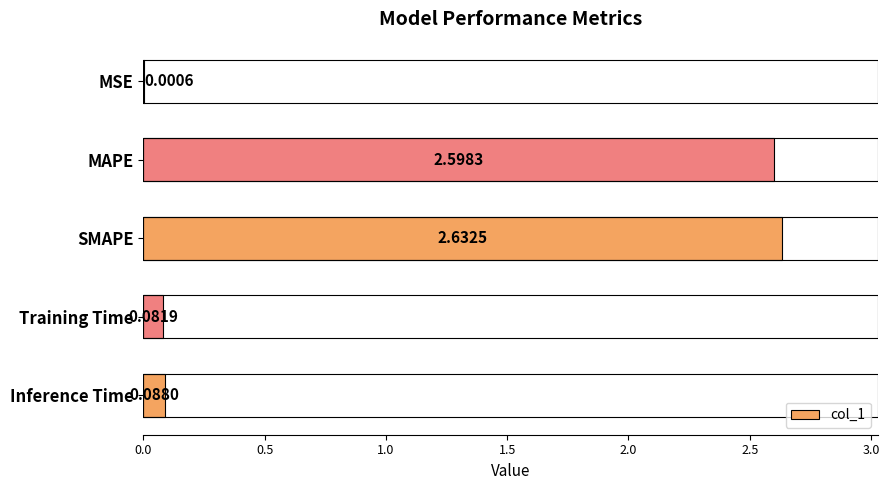

What is the sum of all values?

5.4